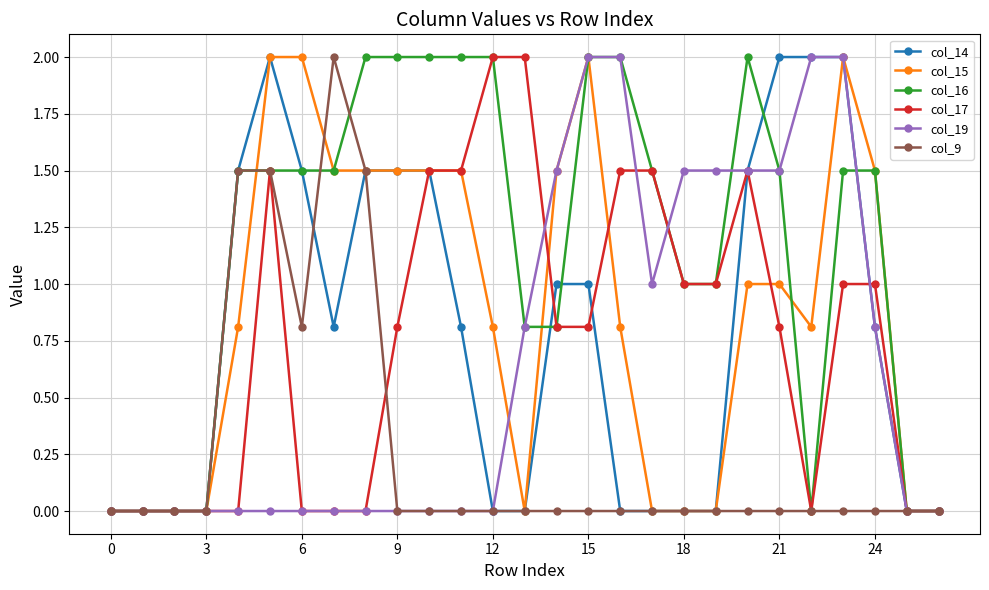

What is the value of the col_17 point at the 15th from the left?

0.8